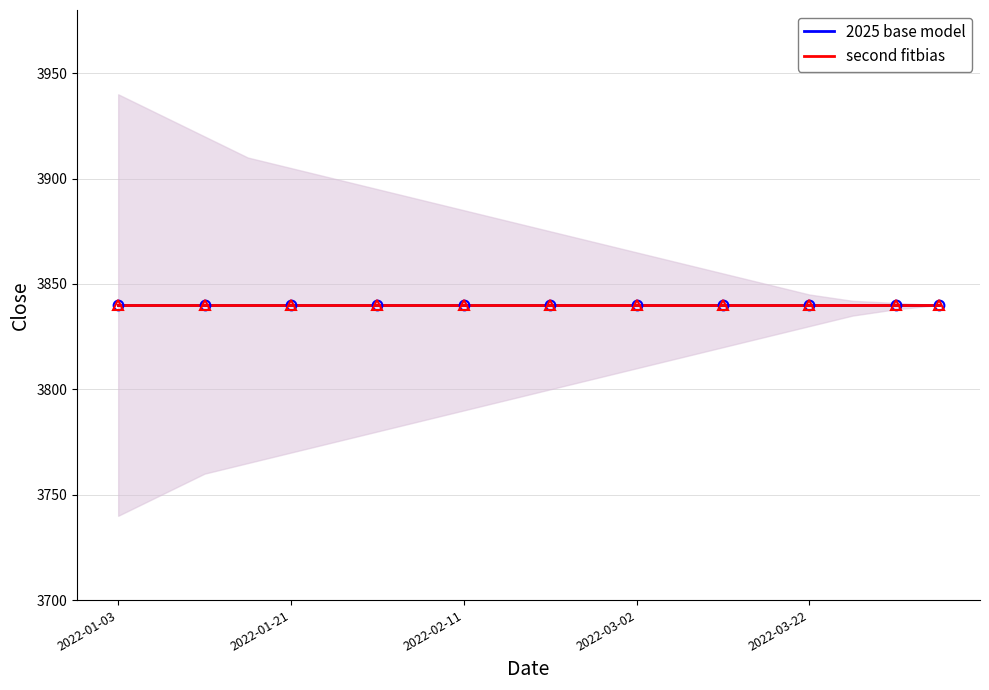

True or false: 2025 base model and ci_upper cross at least once.

False